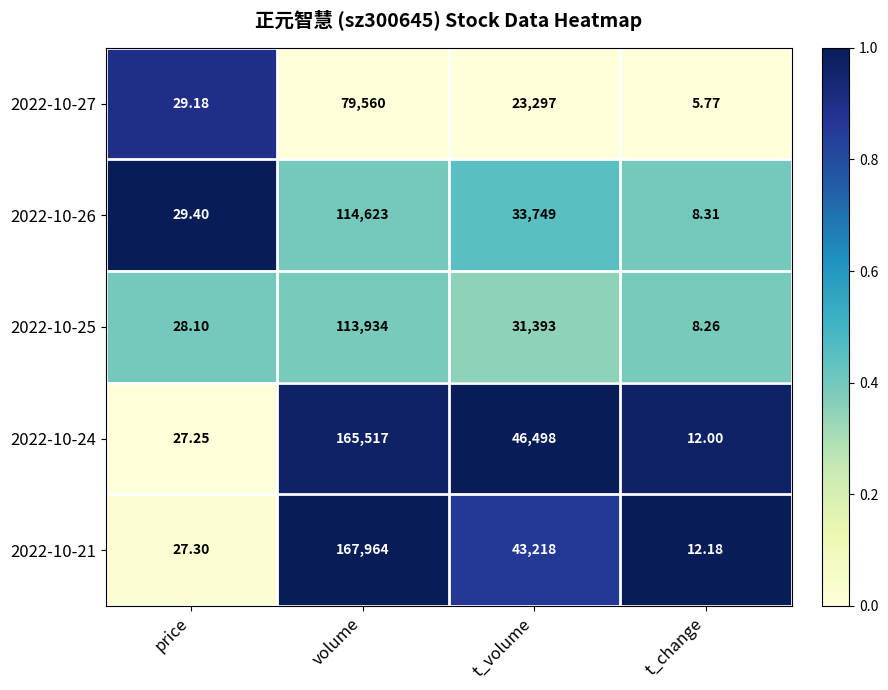

Rank the categories by 2022-10-26 value from lowest to highest.

t_change, price, t_volume, volume